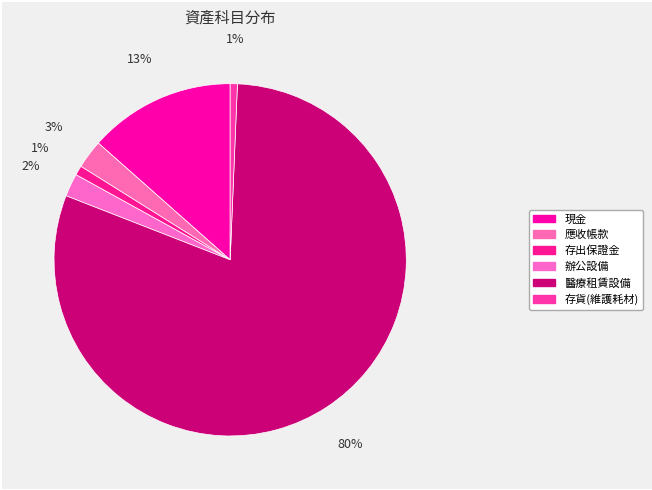

How many segments does this pie chart have?

6